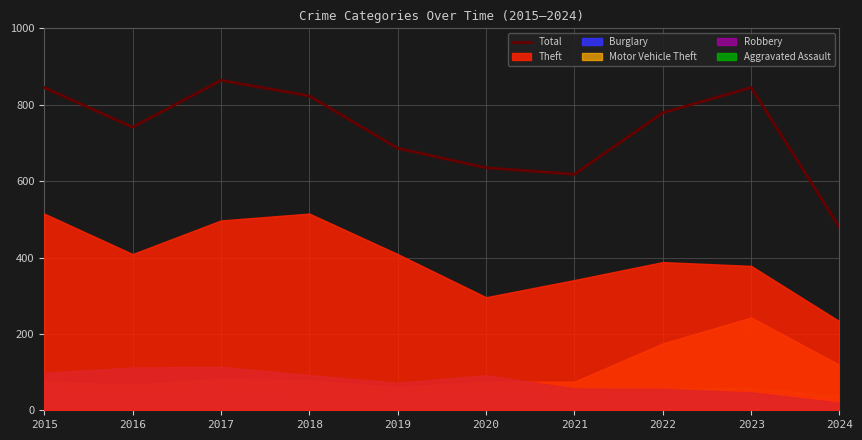

What is the value of the 10th point from the left?

479